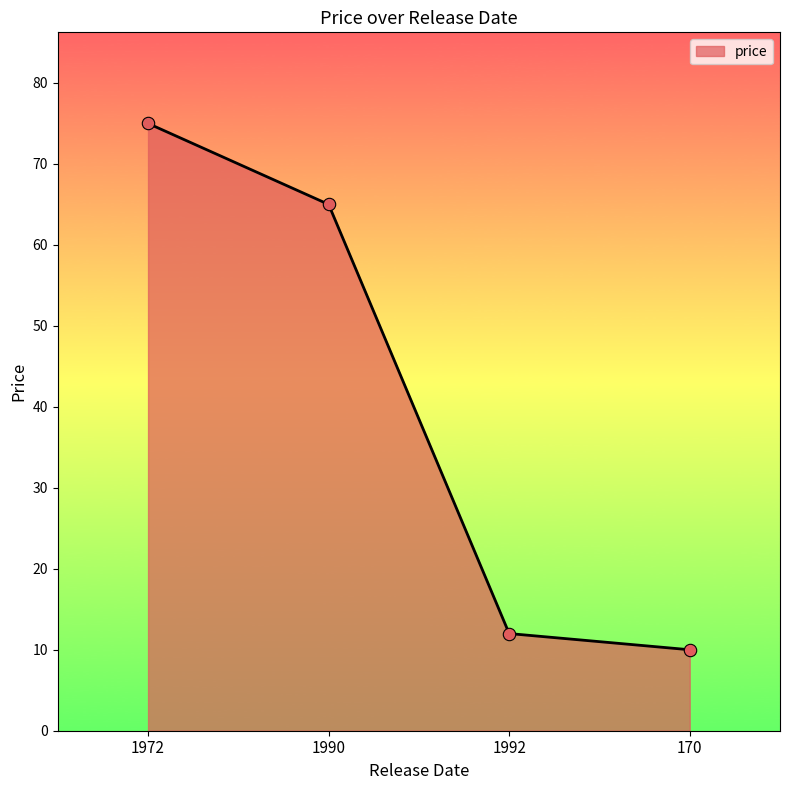

Approximately how many times larger is the value at 170 compared to 1990?

0.2